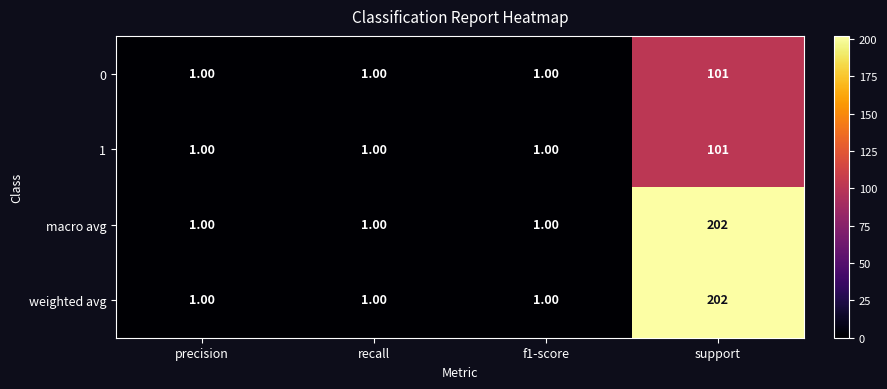

What is the total value across all series at support?

606